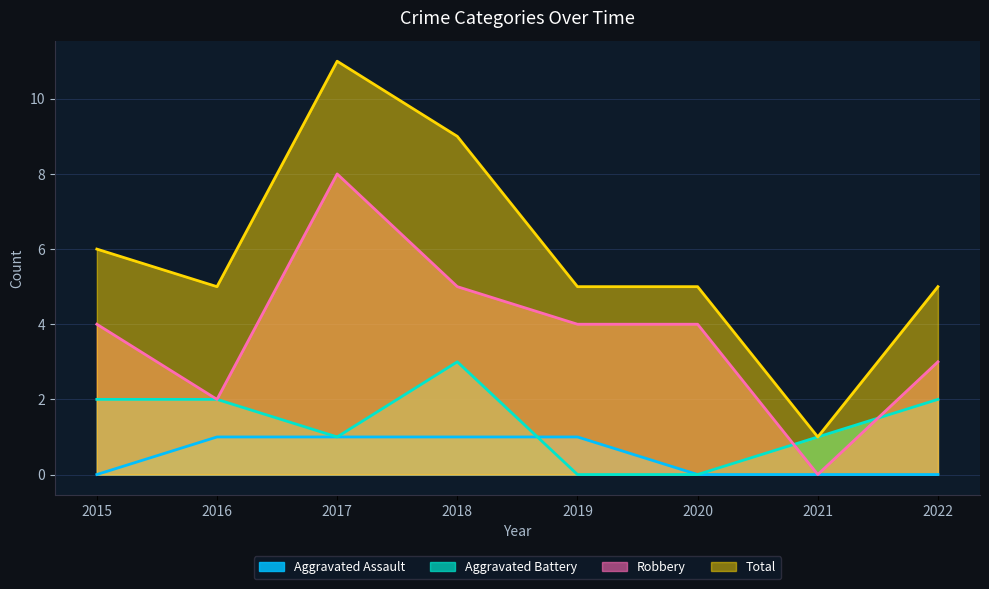

Count the Aggravated Battery values in the range 1 to 2.

5